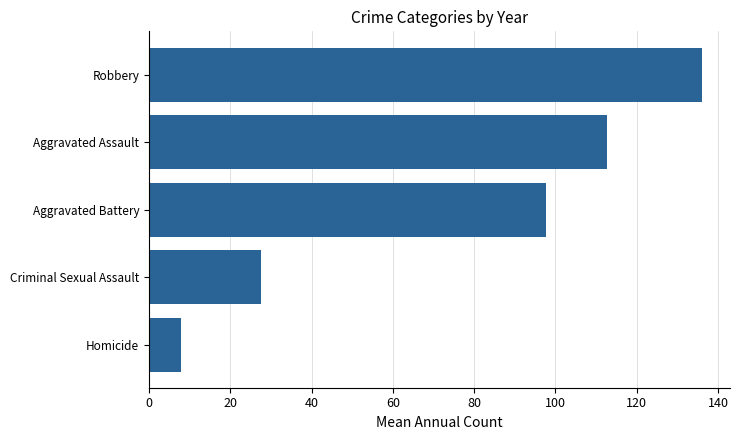

Between Aggravated Battery and Homicide, which is larger?

Aggravated Battery